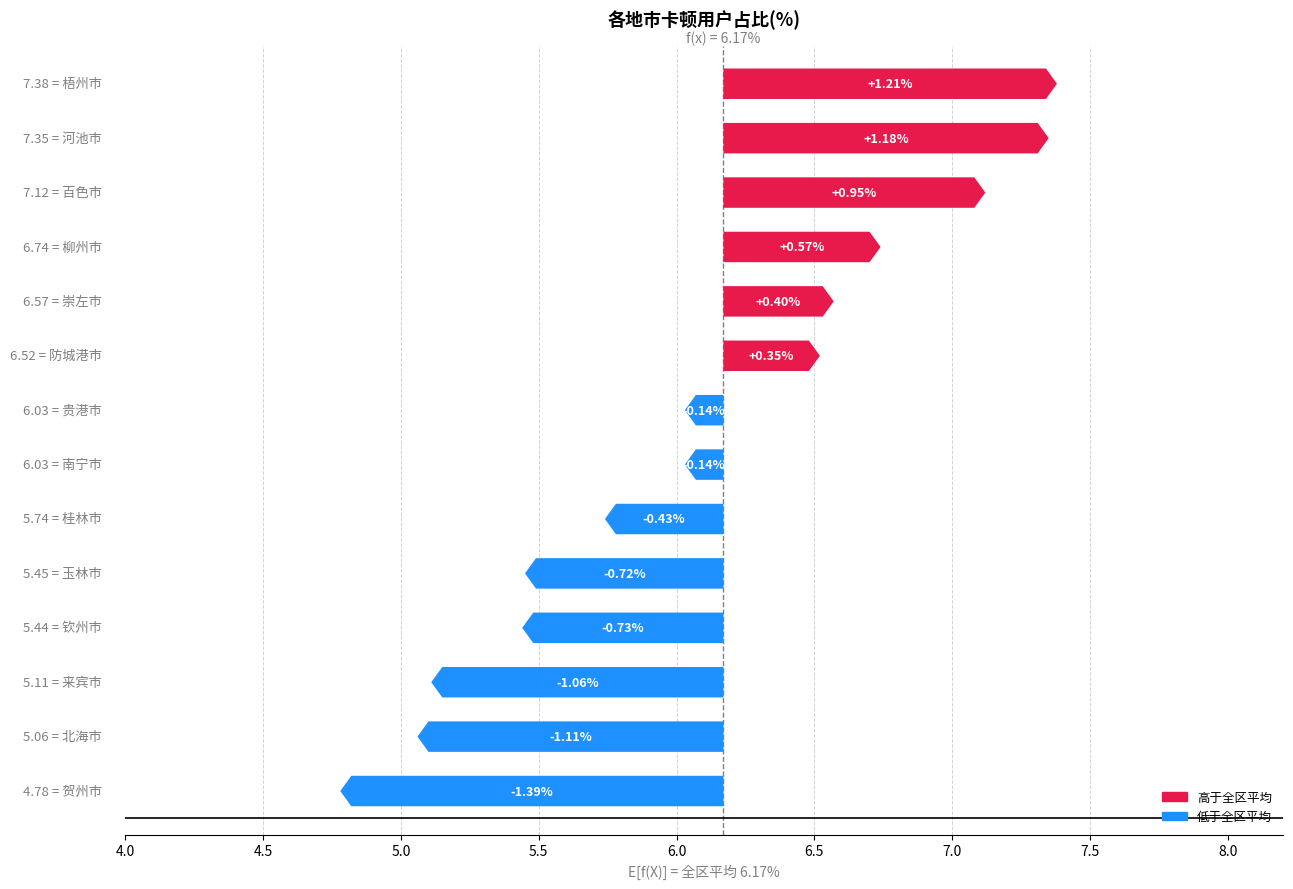

How many values exceed 0?

6